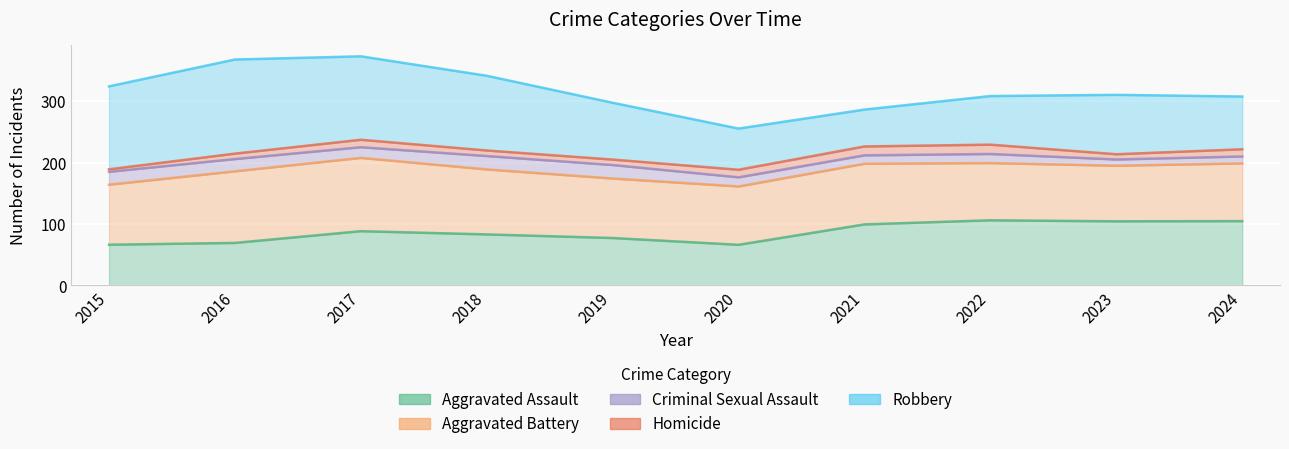

How many distinct data groups are displayed?

5